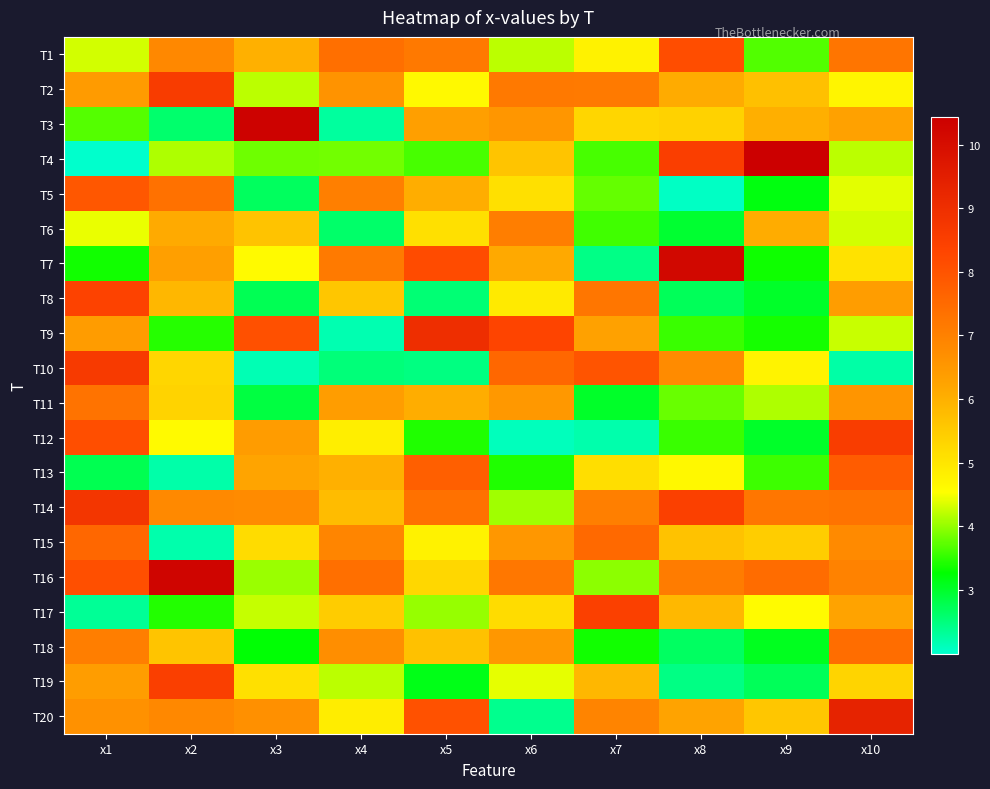

Between x3 and x6, which series saw the biggest shift?

T10